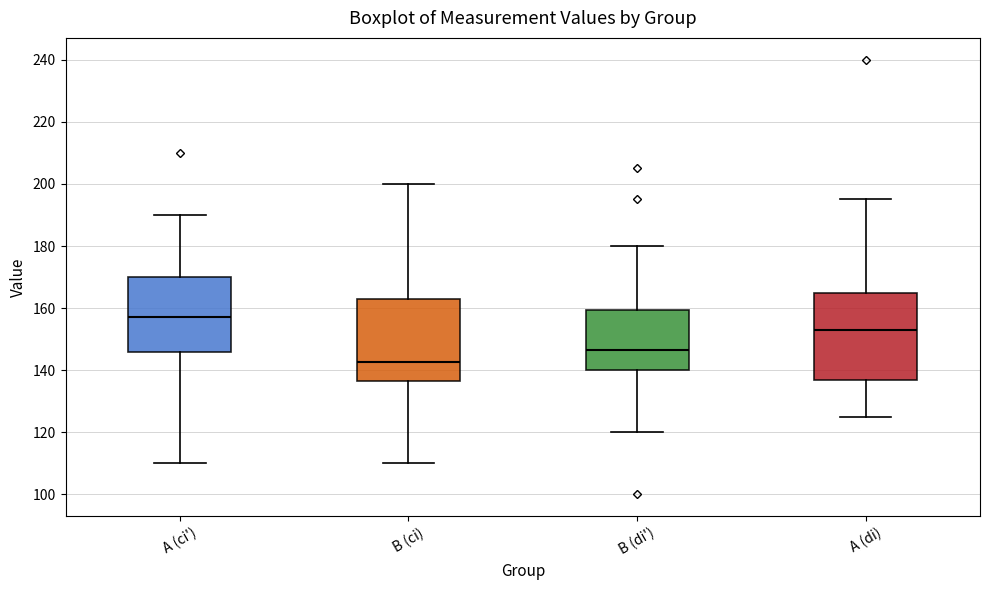

Which box has the lowest median line?

B (ci)